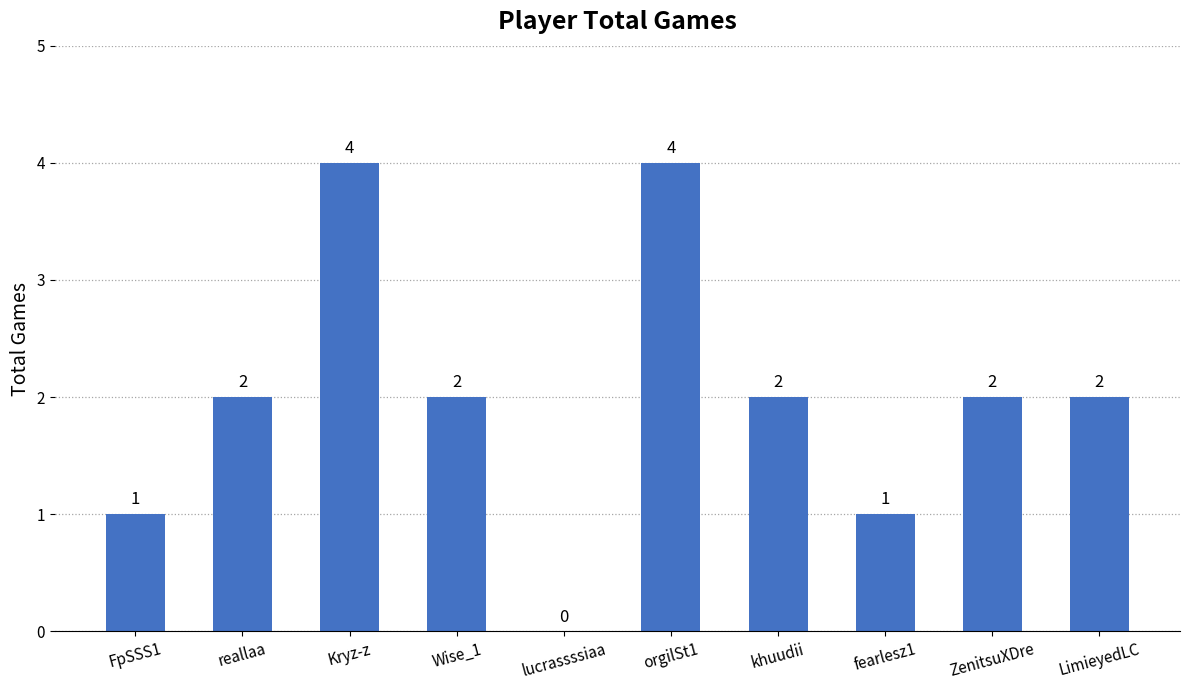

True or false: the data shows 4 at orgilSt1.

True